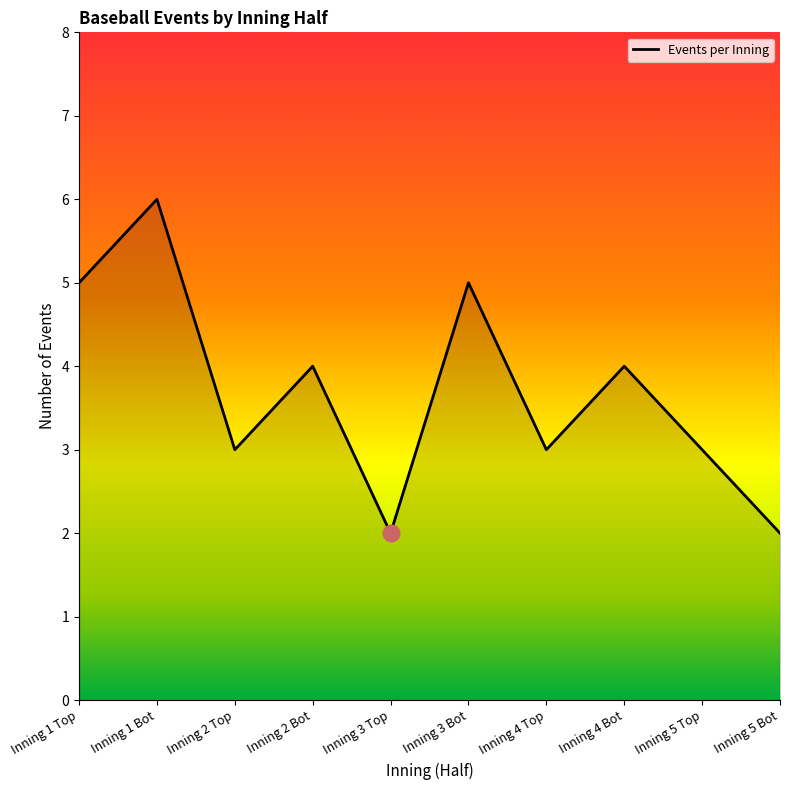

The chart shows a value of 2 at Inning 1 Top. True or false?

False